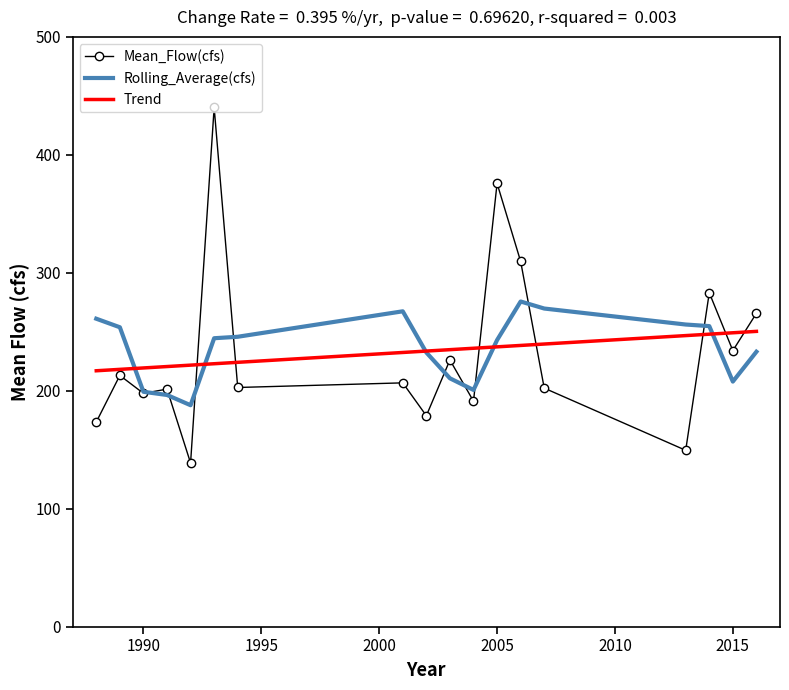

Rank the series by their maximum value, from highest to lowest.

Mean_Flow(cfs), Rolling_Average(cfs), Trend